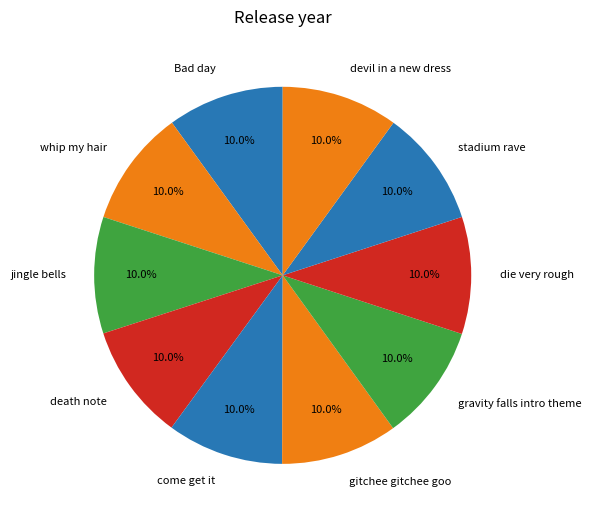

How much of the chart is everything except Bad day?

90.0%